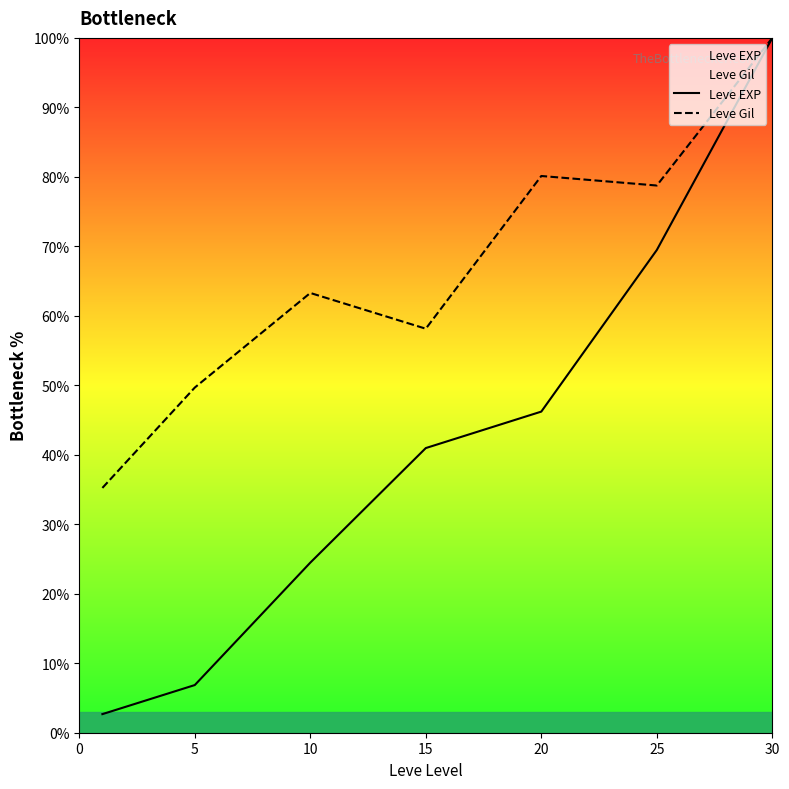

True or false: Leve Gil and Leve EXP cross at least once.

False